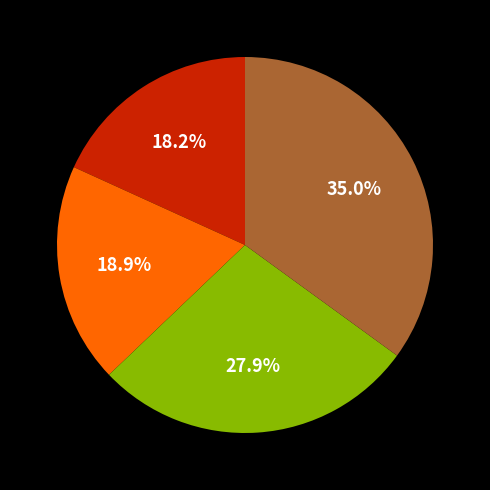

How many segments does this pie chart have?

4